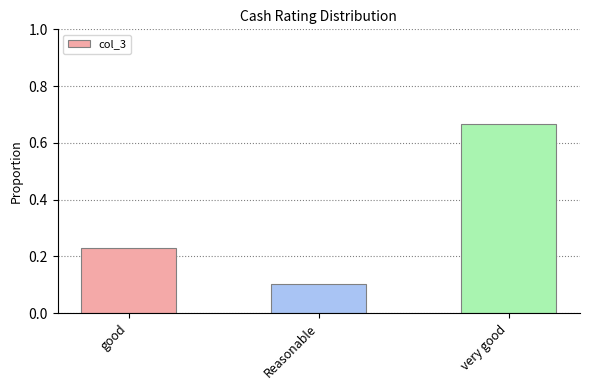

How many series are shown in this chart?

1